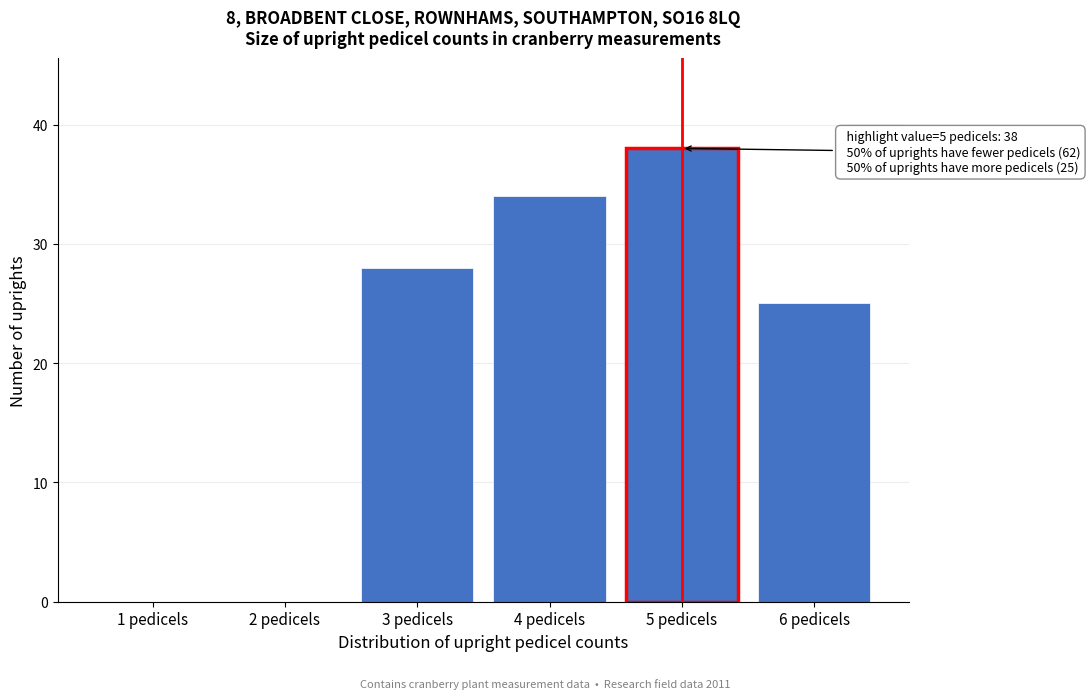

Reading left to right, list all the values displayed in this chart.

1 pedicels=0	2 pedicels=0	3 pedicels=28	4 pedicels=34	5 pedicels=38	6 pedicels=25